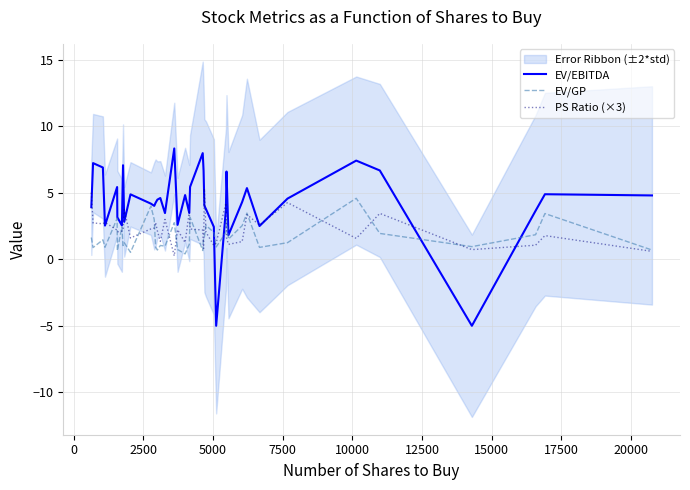

What is the highest value of the EV/GP series?

4.6